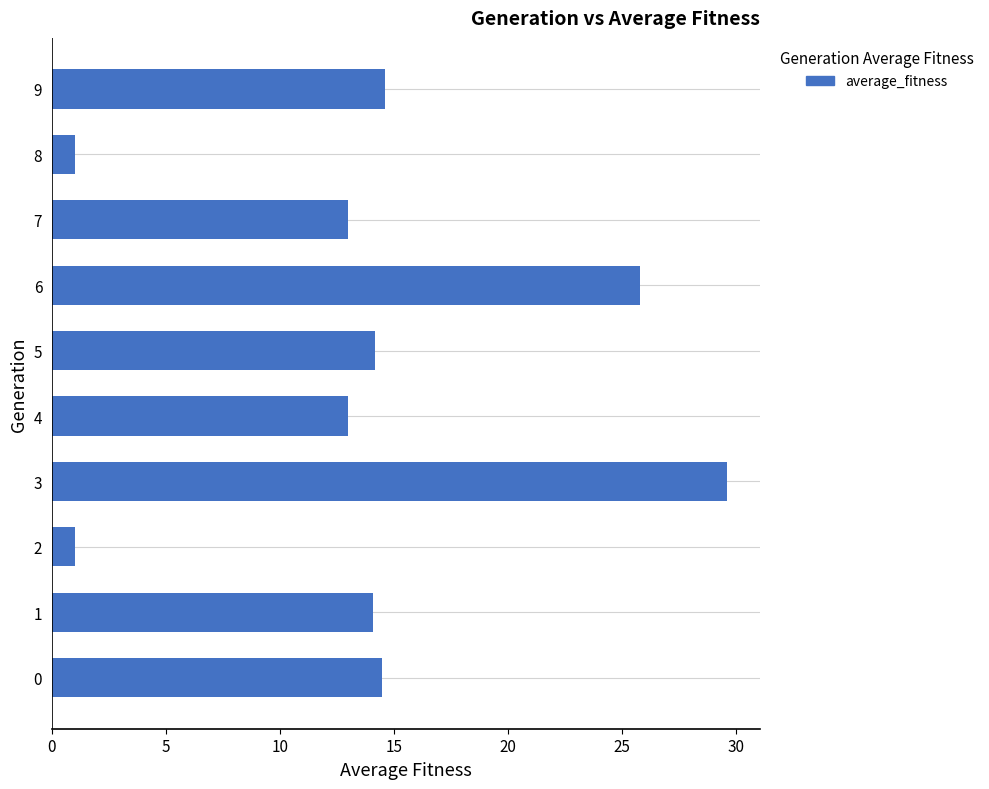

The value at 0 is 14.5. True or false?

True